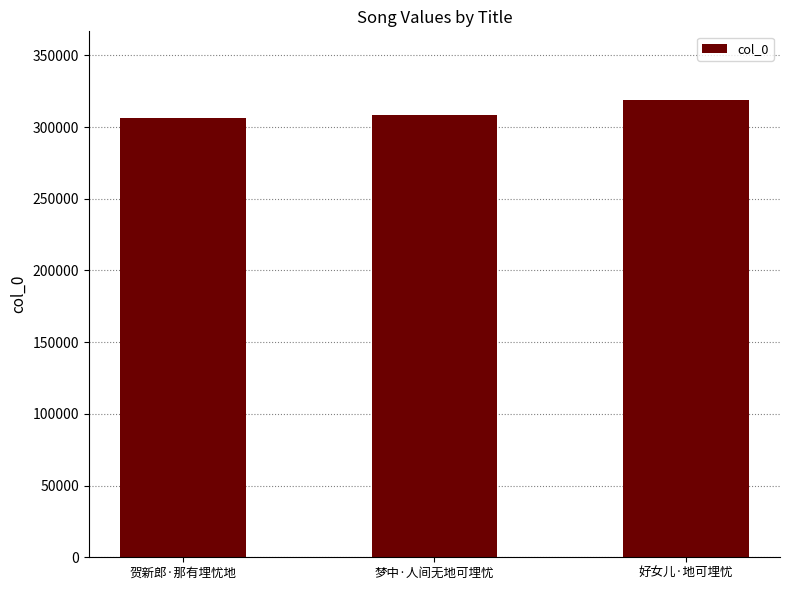

What is the value of the 3rd bar from the left?

318925